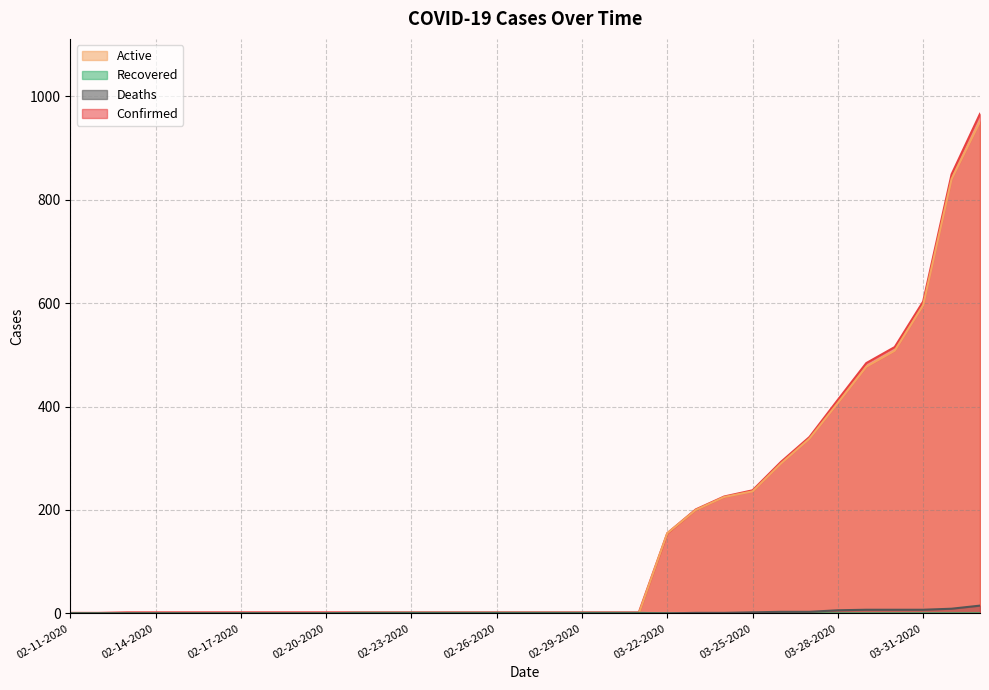

Rank the series at 03-01-2020 from lowest to highest value.

Deaths, Active, Recovered, Confirmed